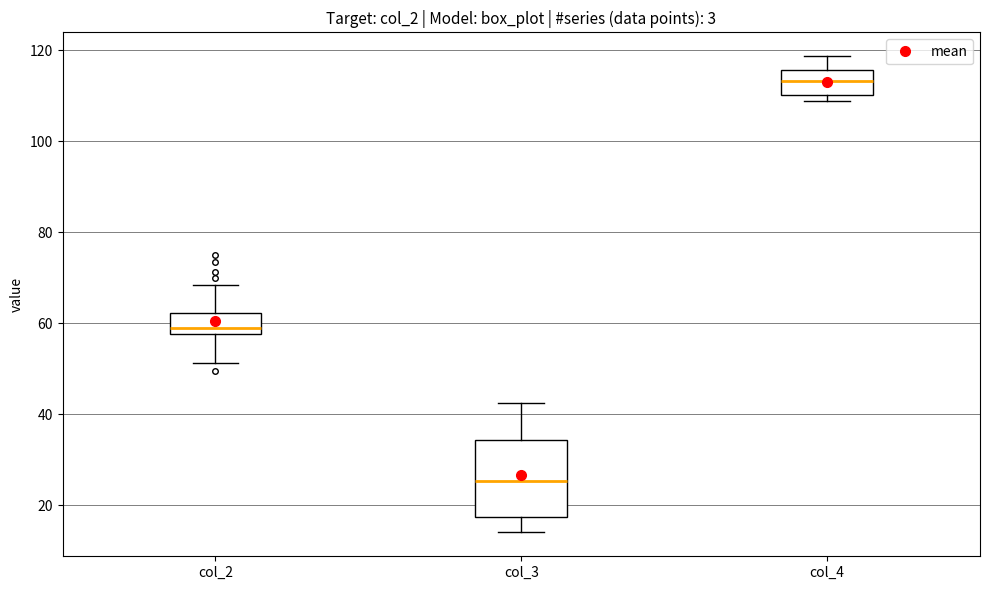

Which box is the tallest, from its lower edge to its upper edge?

col_3